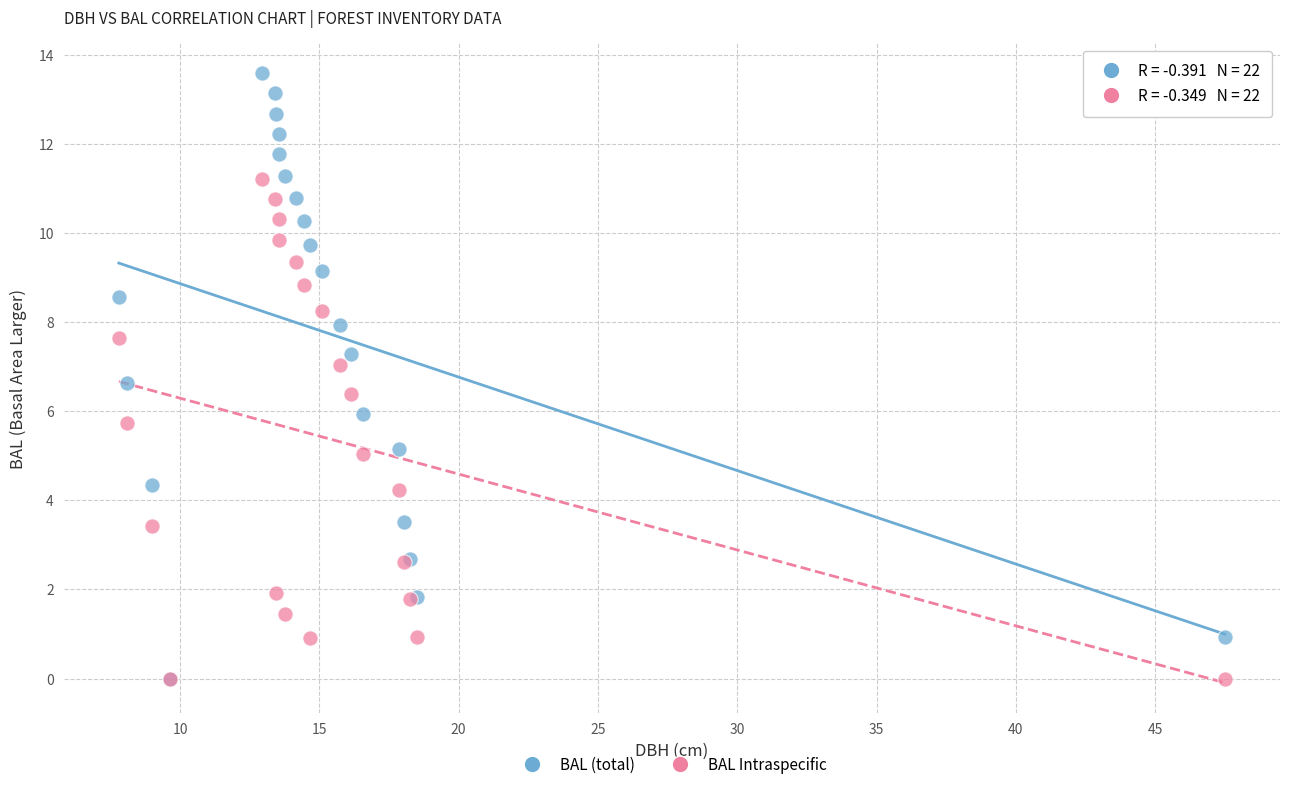

Which series contains the highest Y value?

BAL (total)